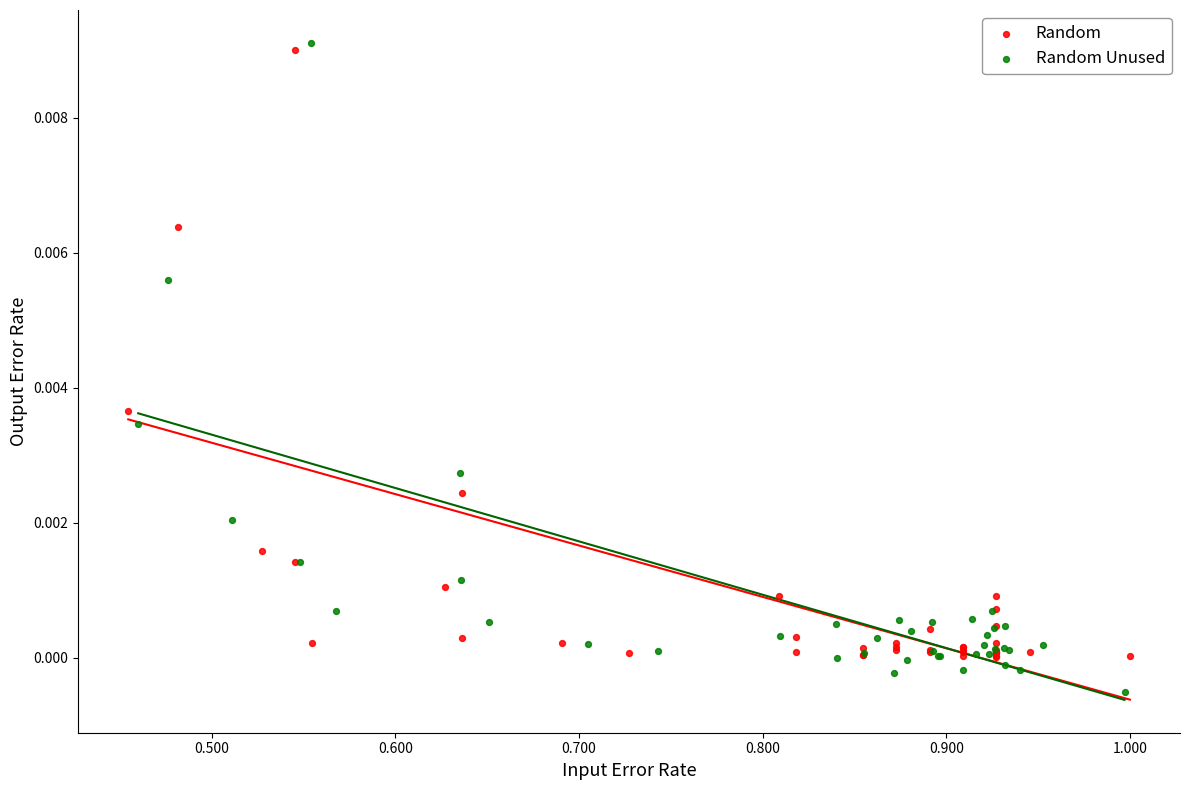

Which series has the widest spread of Y values?

Random Unused